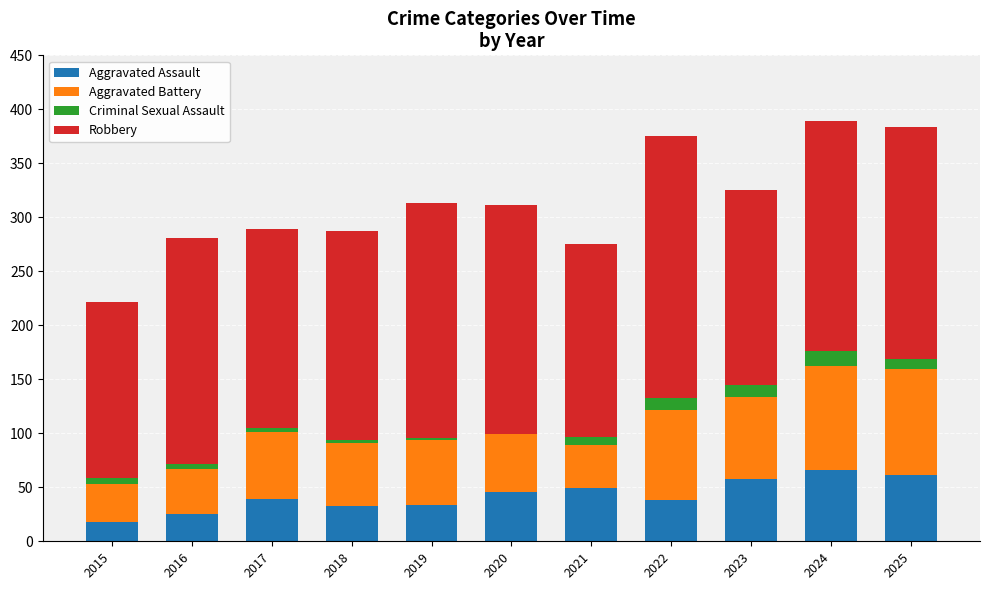

What is the maximum value for Aggravated Assault?

66